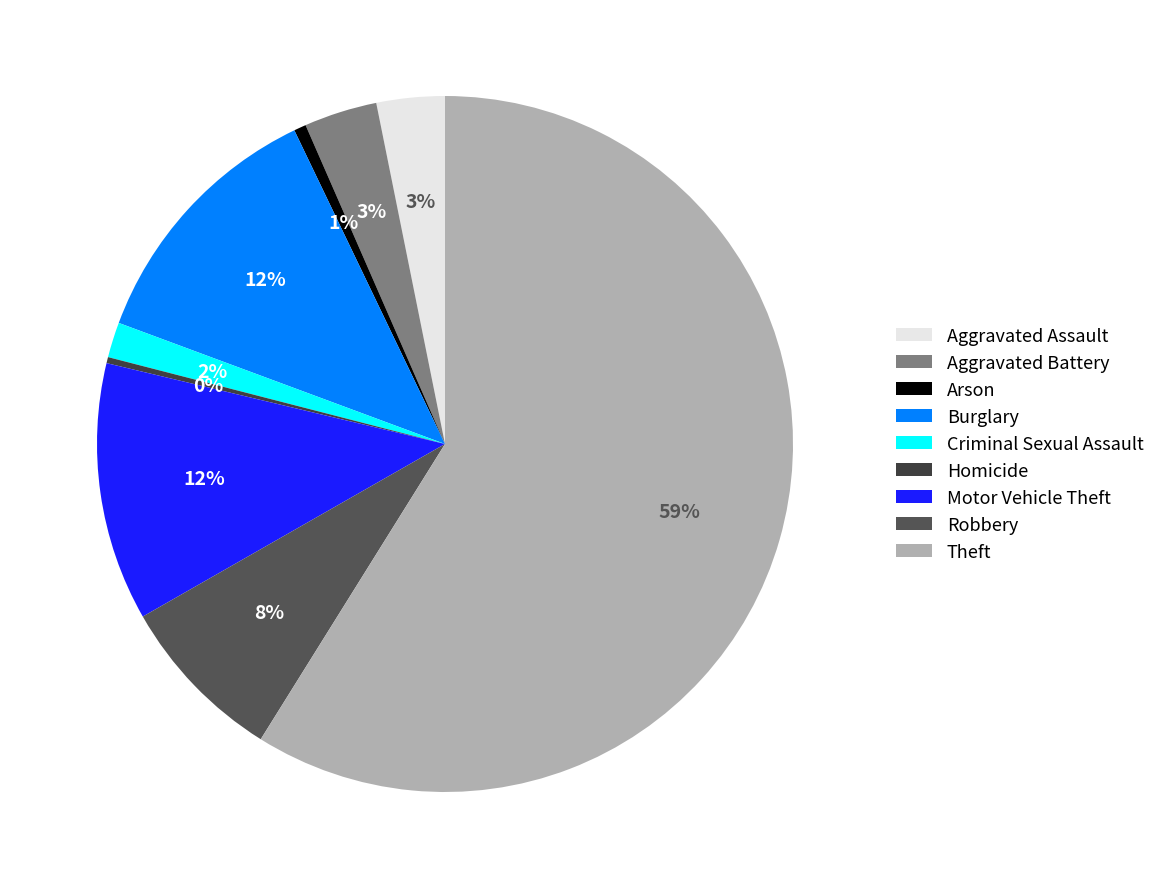

Is there a majority slice in this chart?

Yes